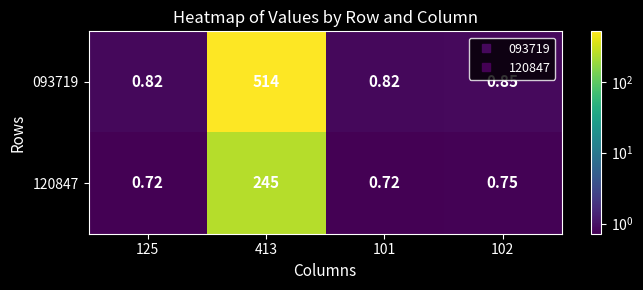

Is the value of 120847 at 101 greater than the value of 093719 at 413?

No